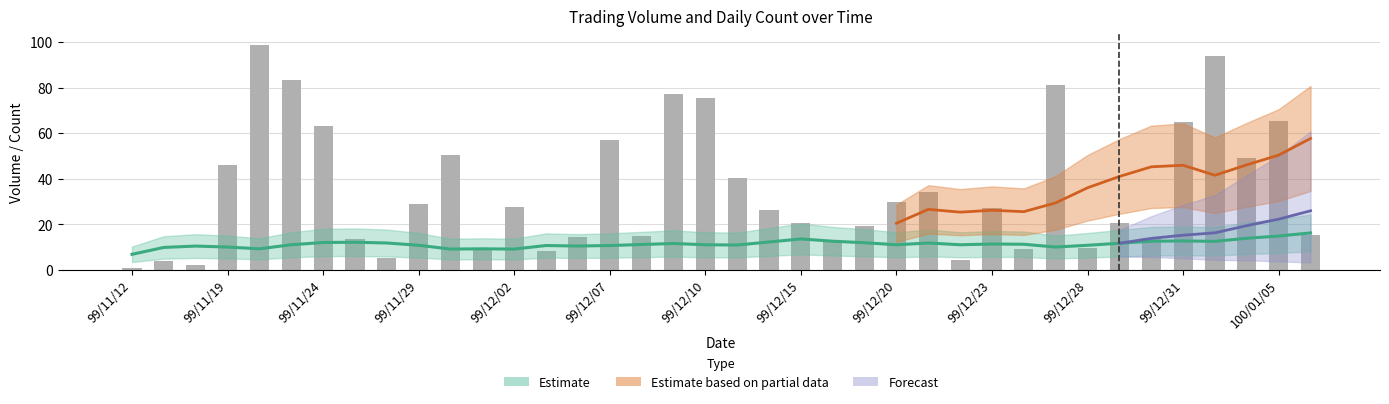

What value does the data have at 99/11/22?

98.9